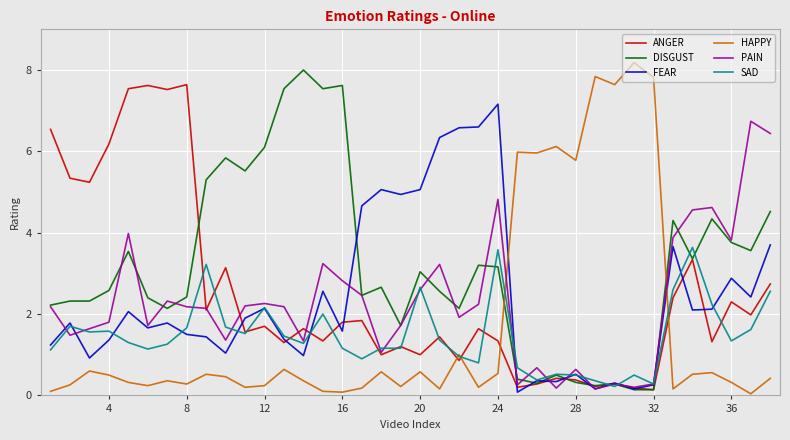

True or false: HAPPY and FEAR cross at least once.

True